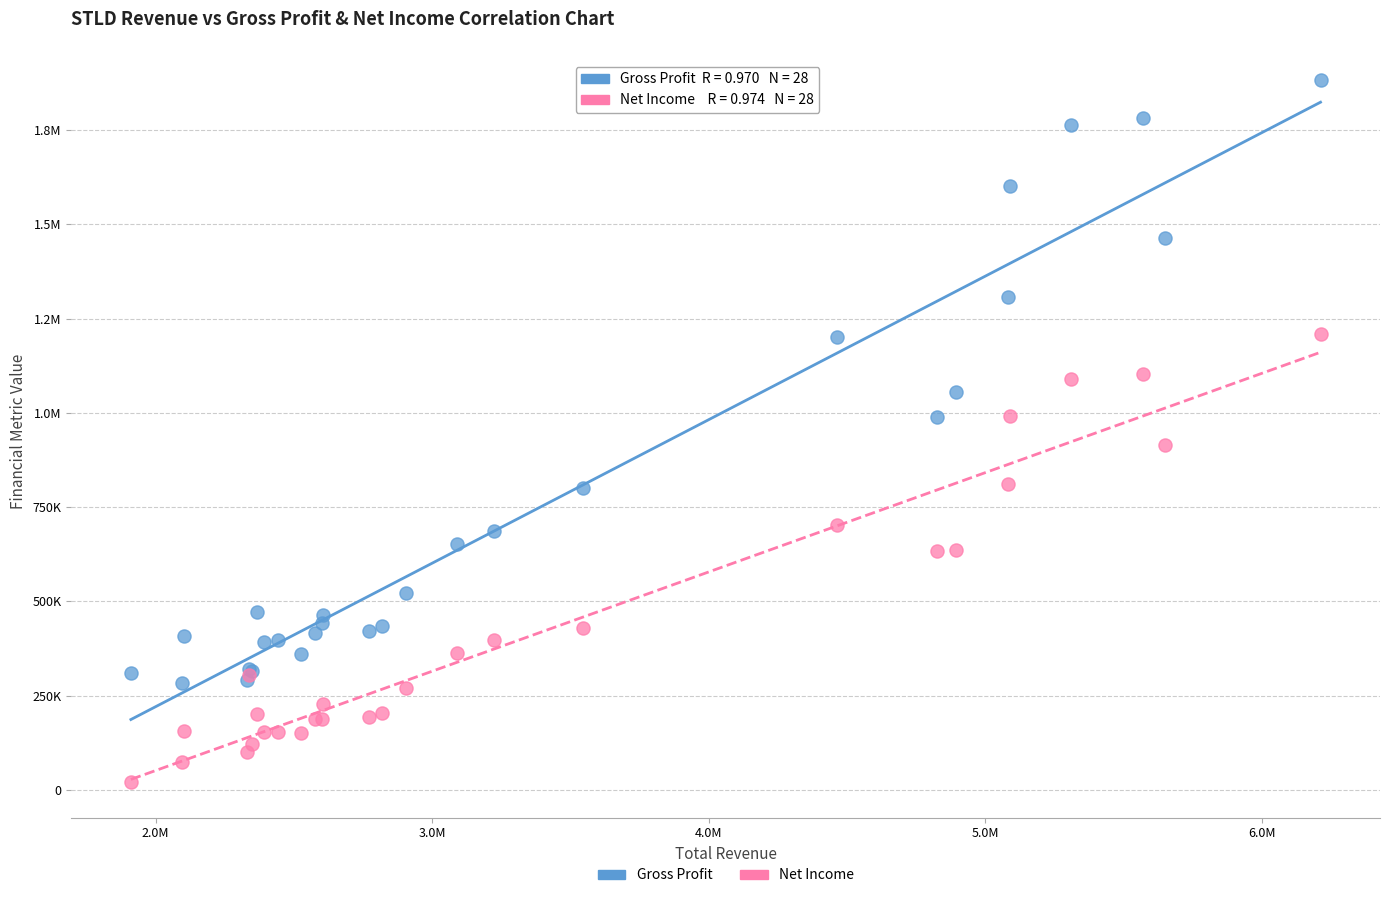

What are all the series names shown in the legend?

Gross Profit, Net Income